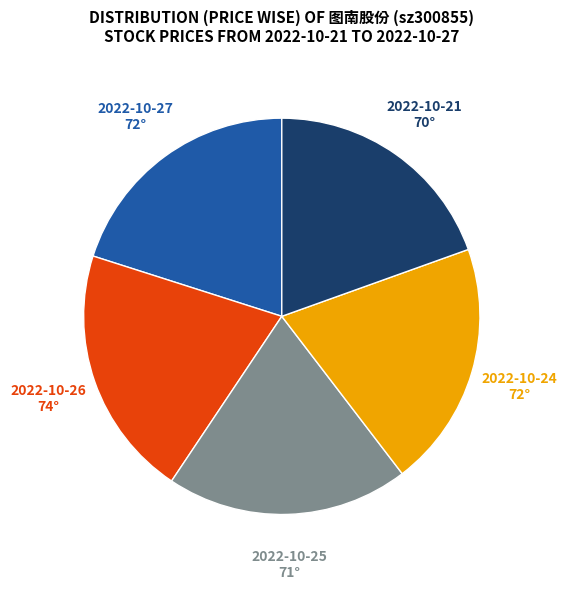

How many slices are in this pie chart?

5